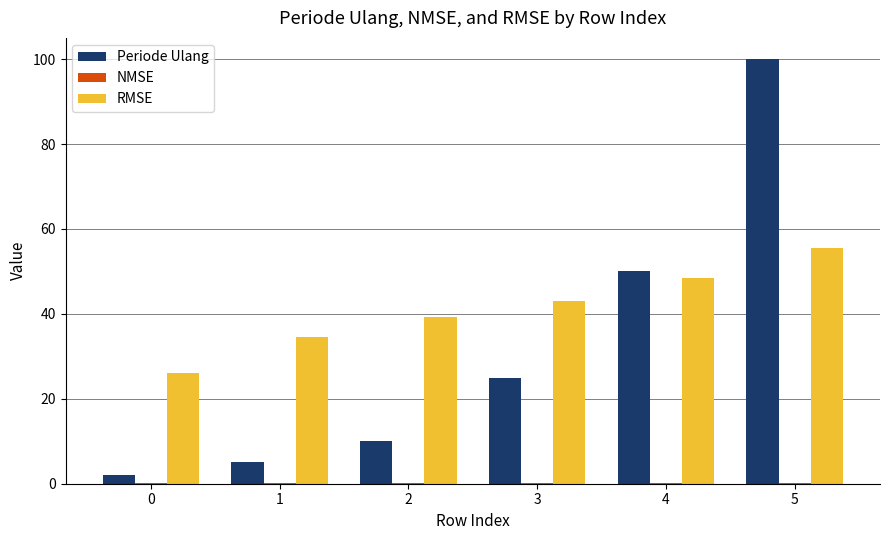

At which category is the sum across all series the highest?

5